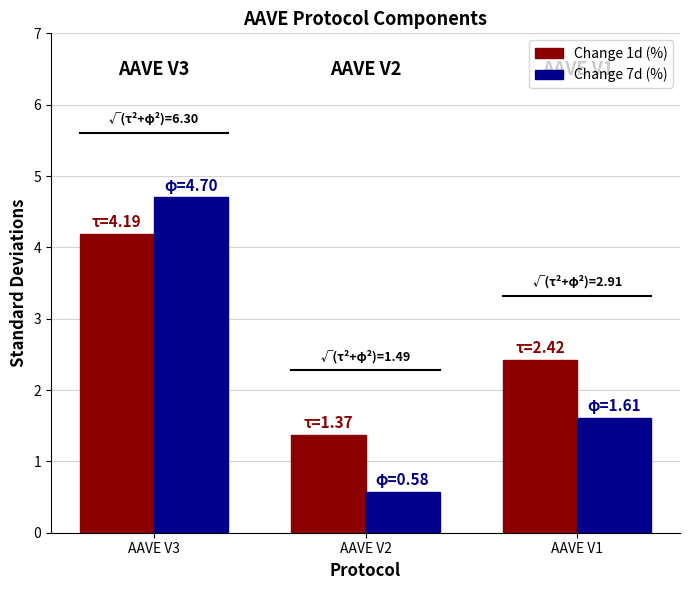

Reading left to right, transcribe all the data shown in this chart.

Change 1d (%): AAVE V3=4.2	AAVE V2=1.4	AAVE V1=2.4
Change 7d (%): AAVE V3=4.7	AAVE V2=0.6	AAVE V1=1.6